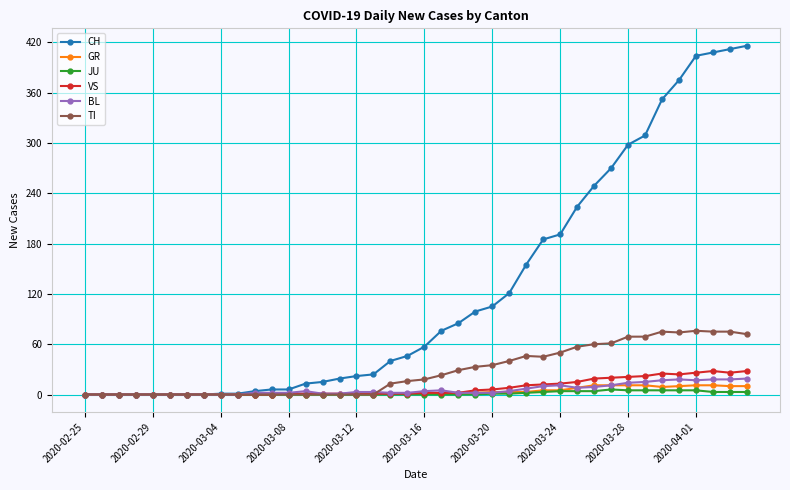

Which series has the largest range (max minus min)?

CH